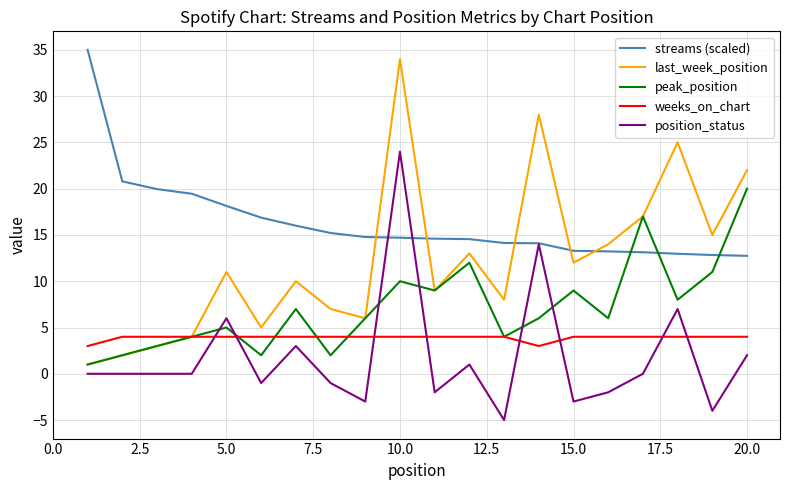

True or false: streams (scaled) and weeks_on_chart intersect in this chart.

False